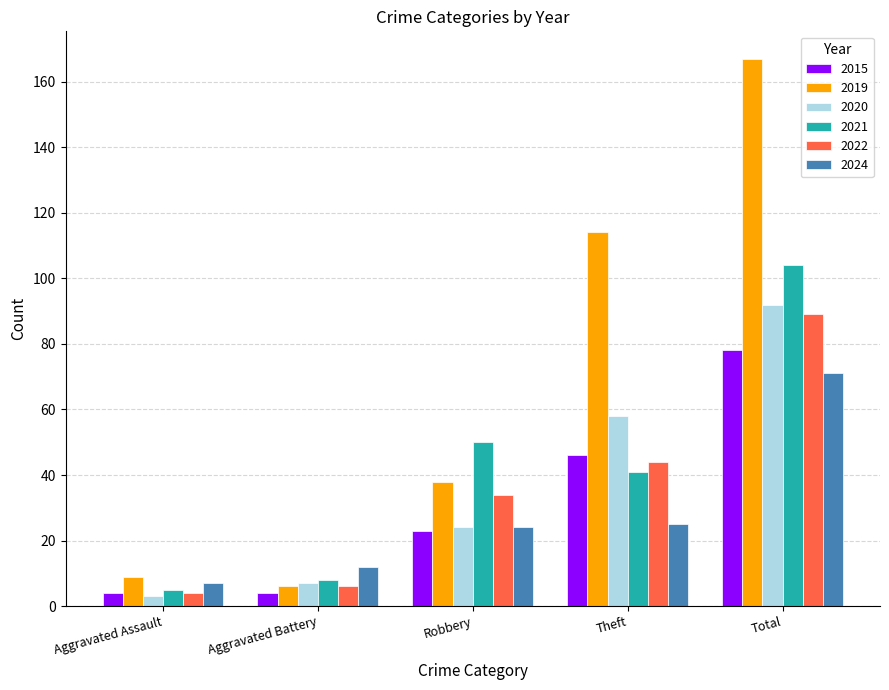

What position from the right is Total?

1